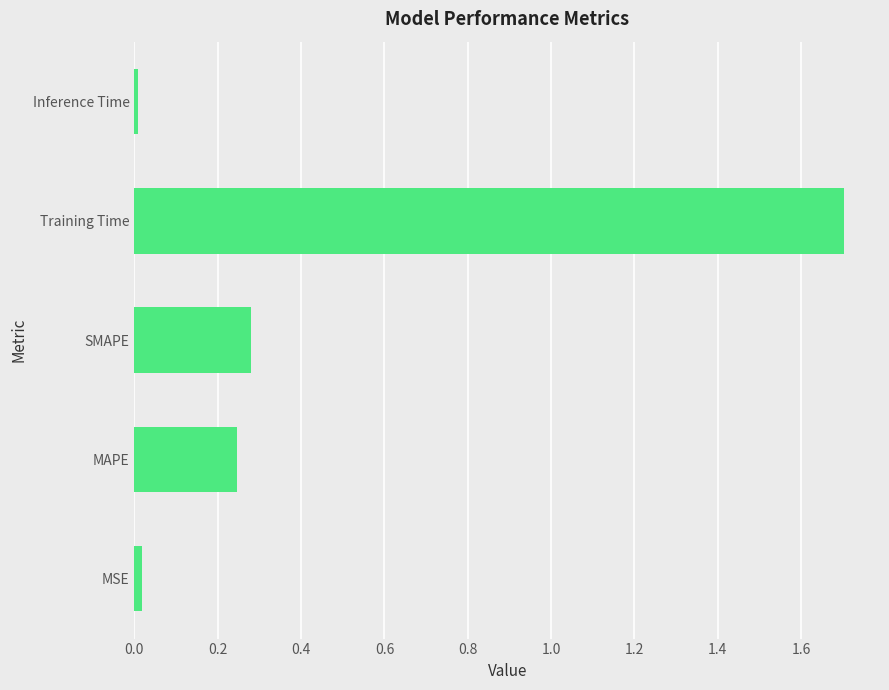

True or false: the data shows 0.0 at MSE.

True